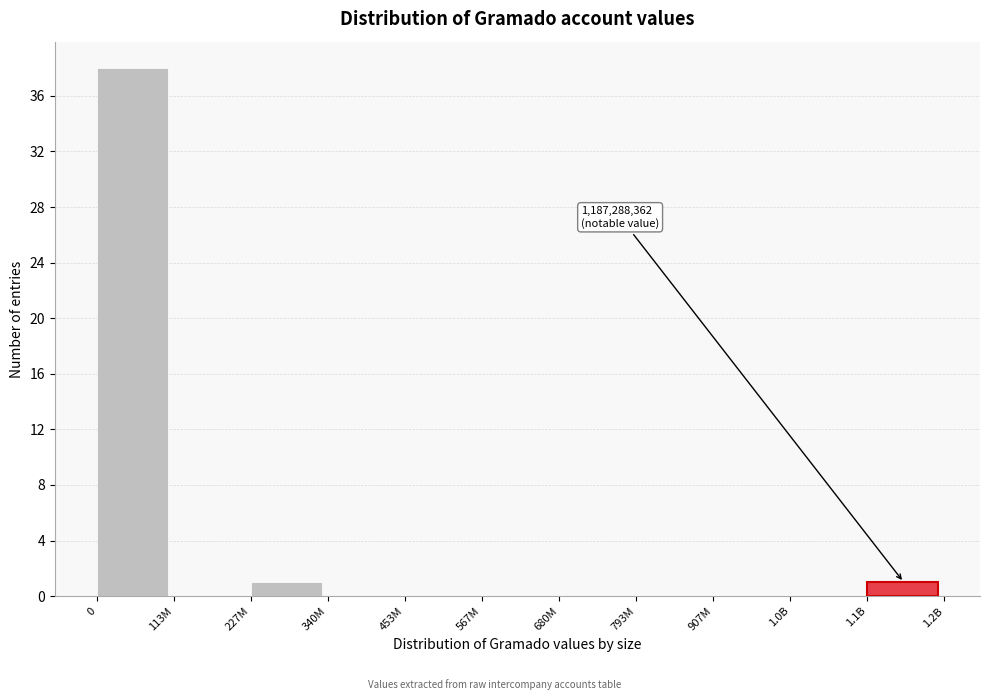

Reading left to right, what are all the values shown in this chart?

0=38	113M=0	227M=1	340M=0	453M=0	567M=0	680M=0	793M=0	907M=0	1.0B=0	1.1B=1